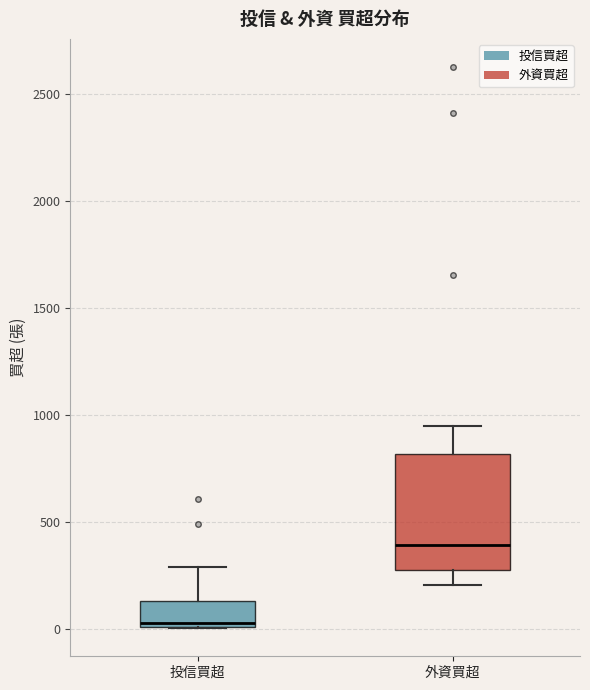

Which box is the tallest, from its lower edge to its upper edge?

外資買超